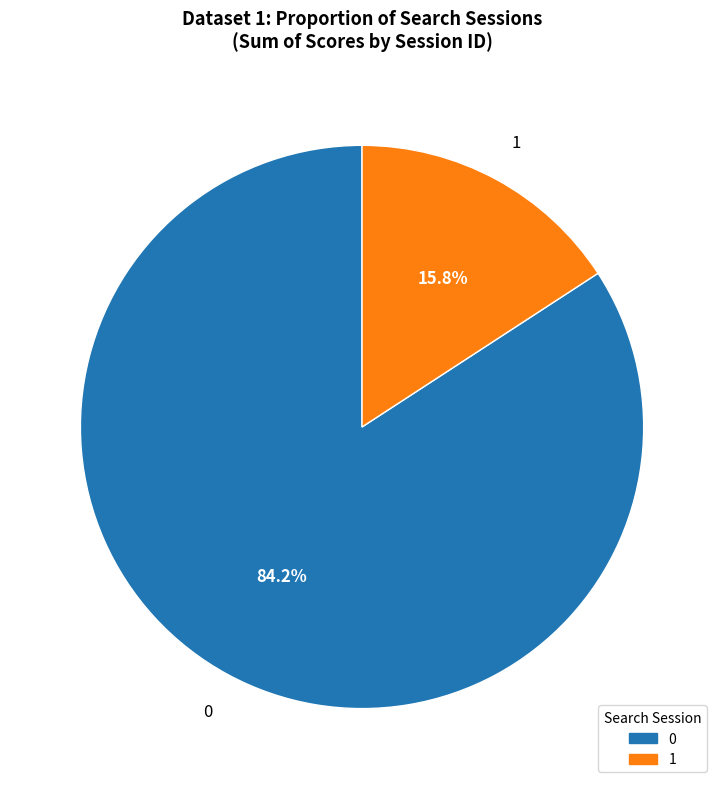

How many segments does this pie chart have?

2